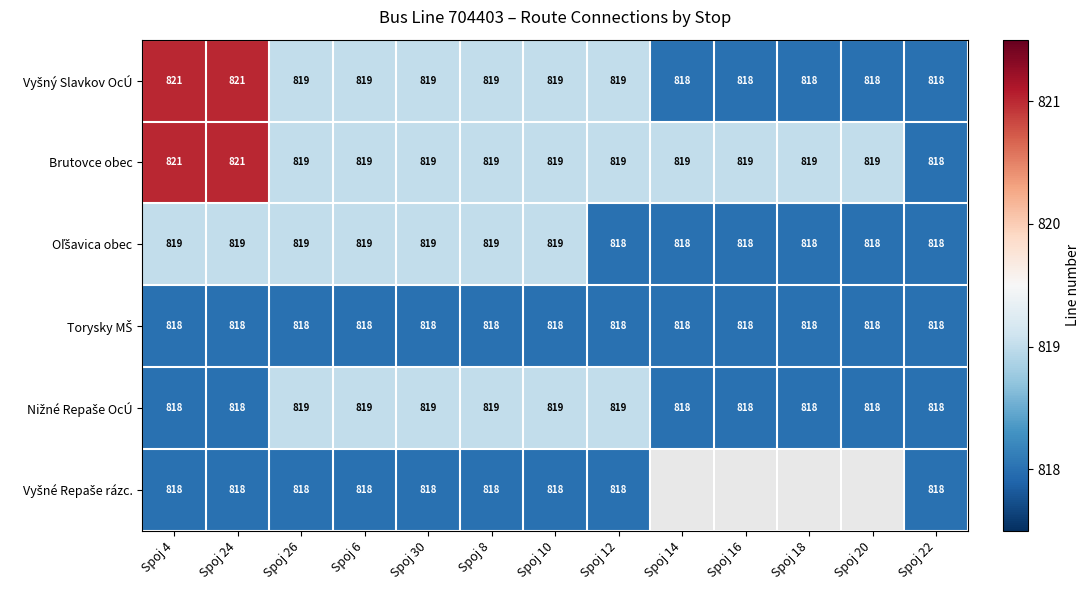

What is the sum of all Brutovce obec values?

10650